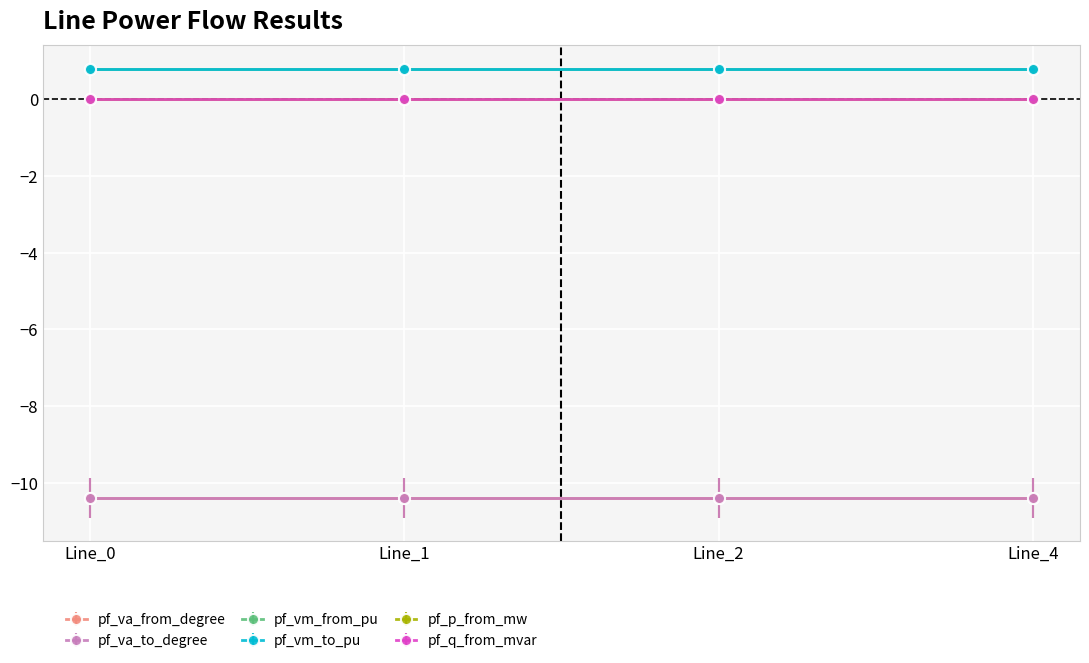

Is this an area chart (filled region under the line)?

No